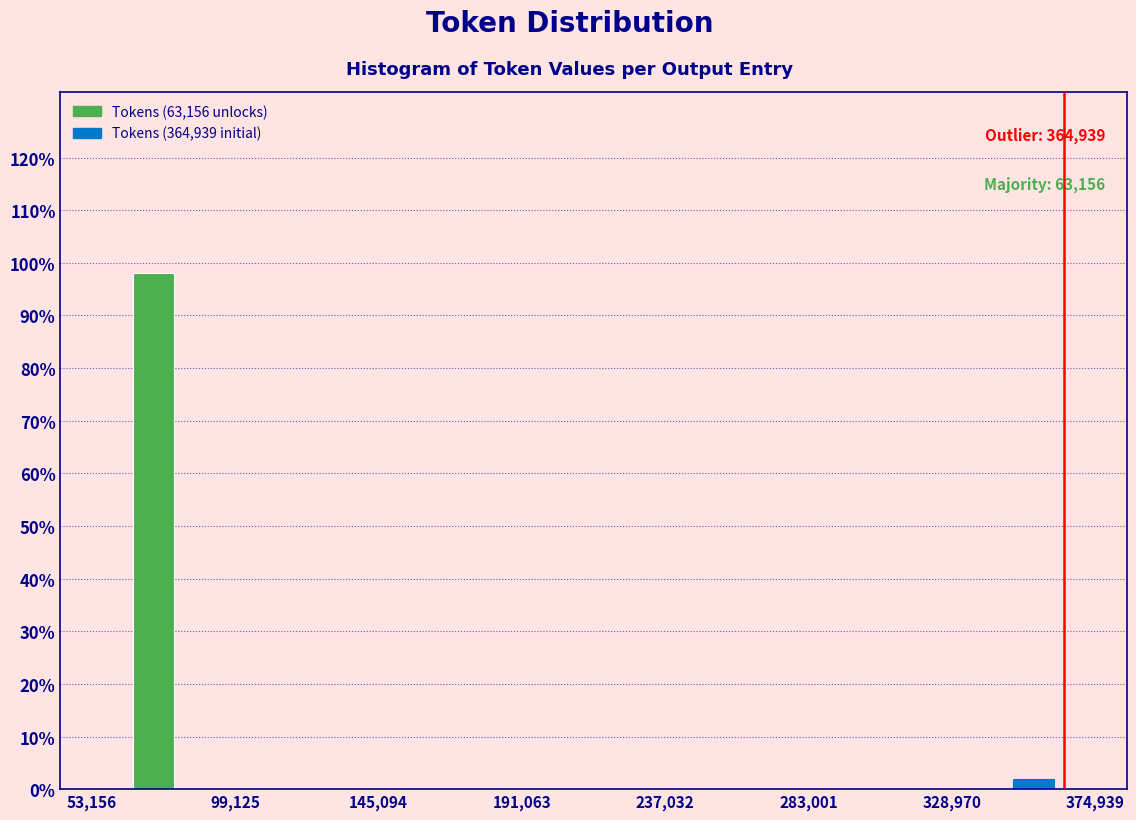

Which range on the x-axis has the tallest bar?

60000 to 85000